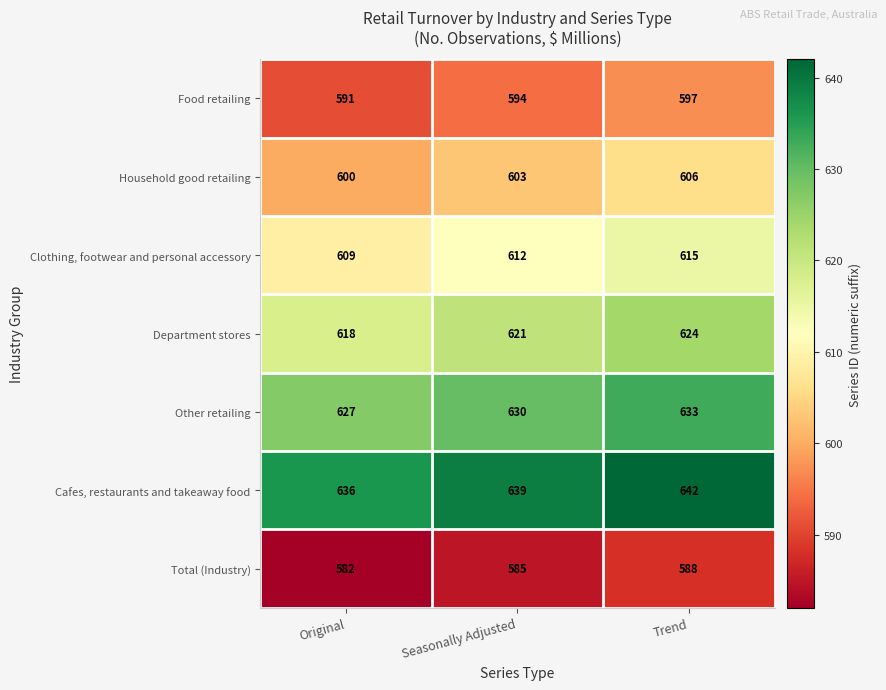

What is the average value of the Household good retailing series?

603